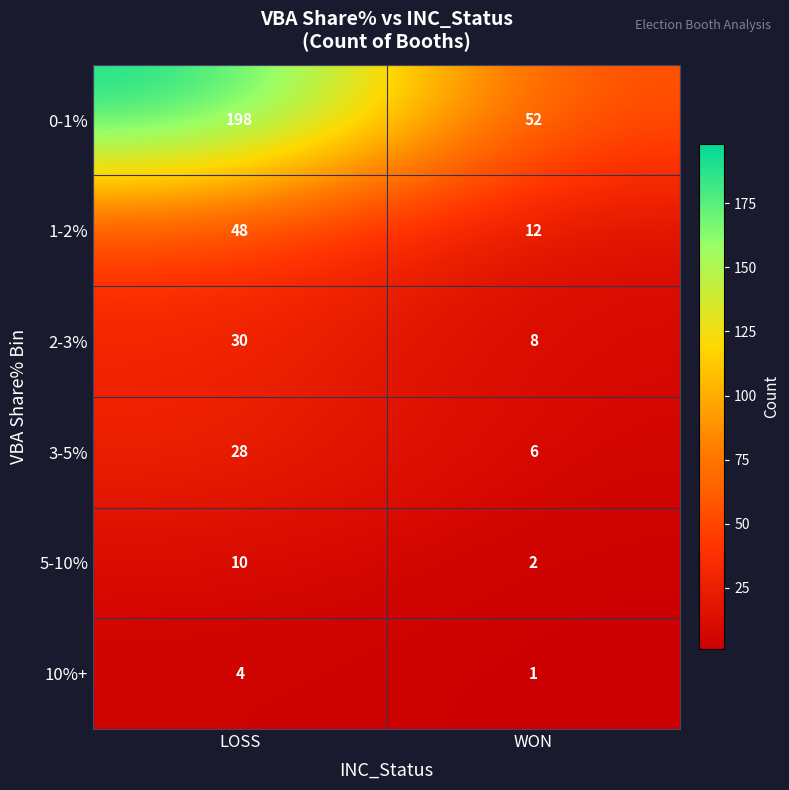

Which category has the lowest value across all series?

WON